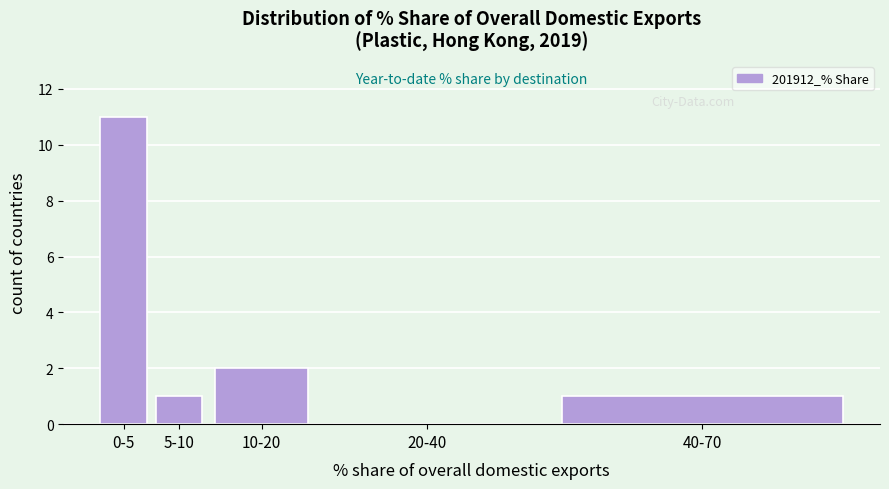

Reading left to right, list all the values displayed in this chart.

0-5=11	5-10=1	10-20=2	20-40=0	40-70=1